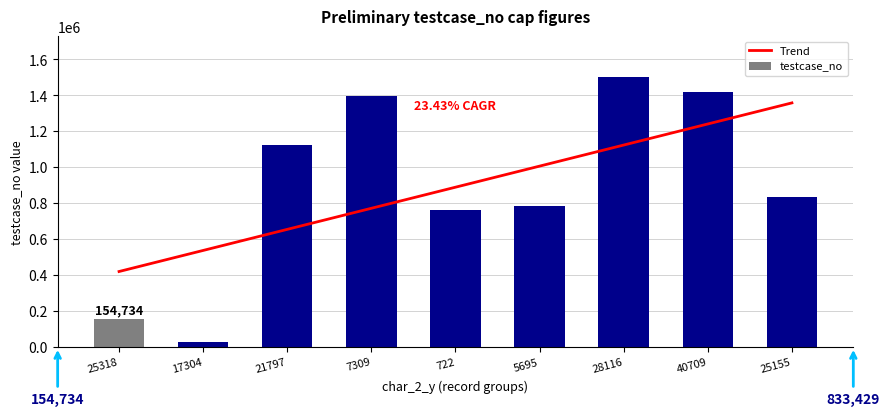

What is the difference between the maximum and second lowest values in the testcase_no series?

1348906